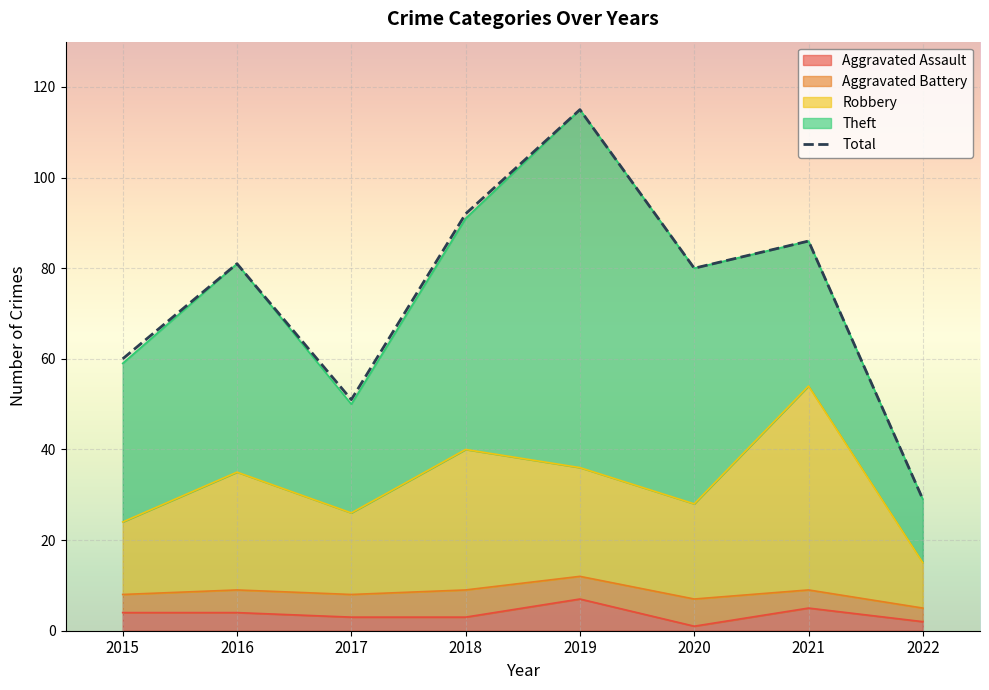

List the labels in order of Aggravated Assault value, smallest first.

2020, 2022, 2017, 2018, 2015, 2016, 2021, 2019